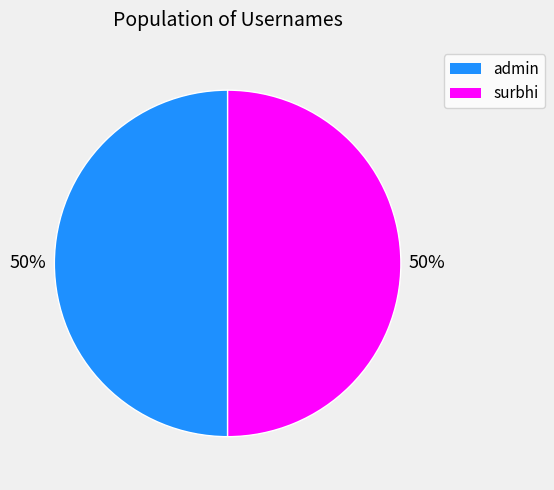

Approximately how many times larger is the value at surbhi compared to admin?

1.0